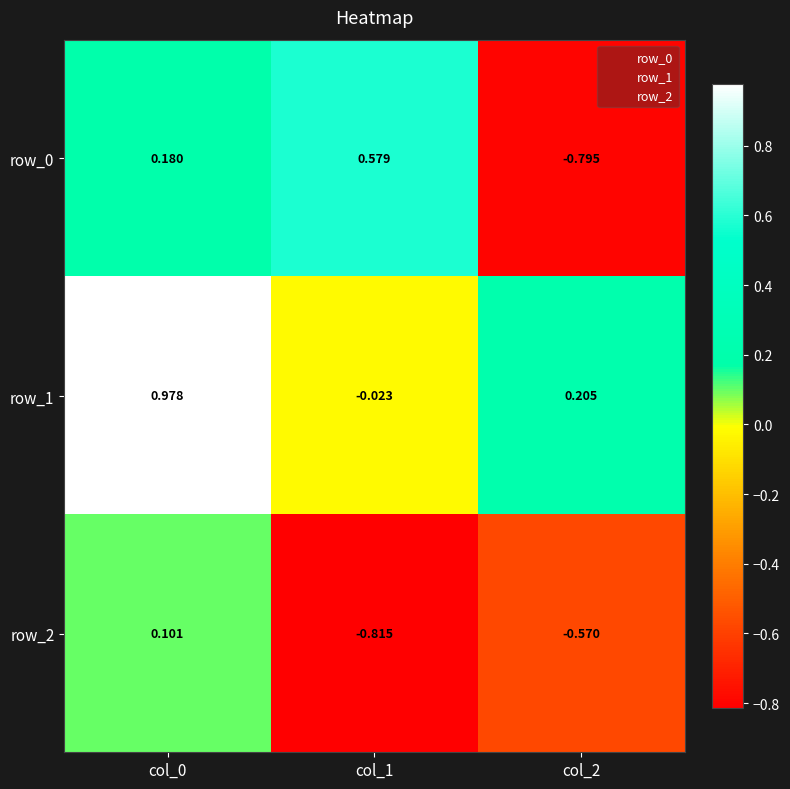

Is the value of row_0 at col_2 greater than the value of row_2 at col_2?

No